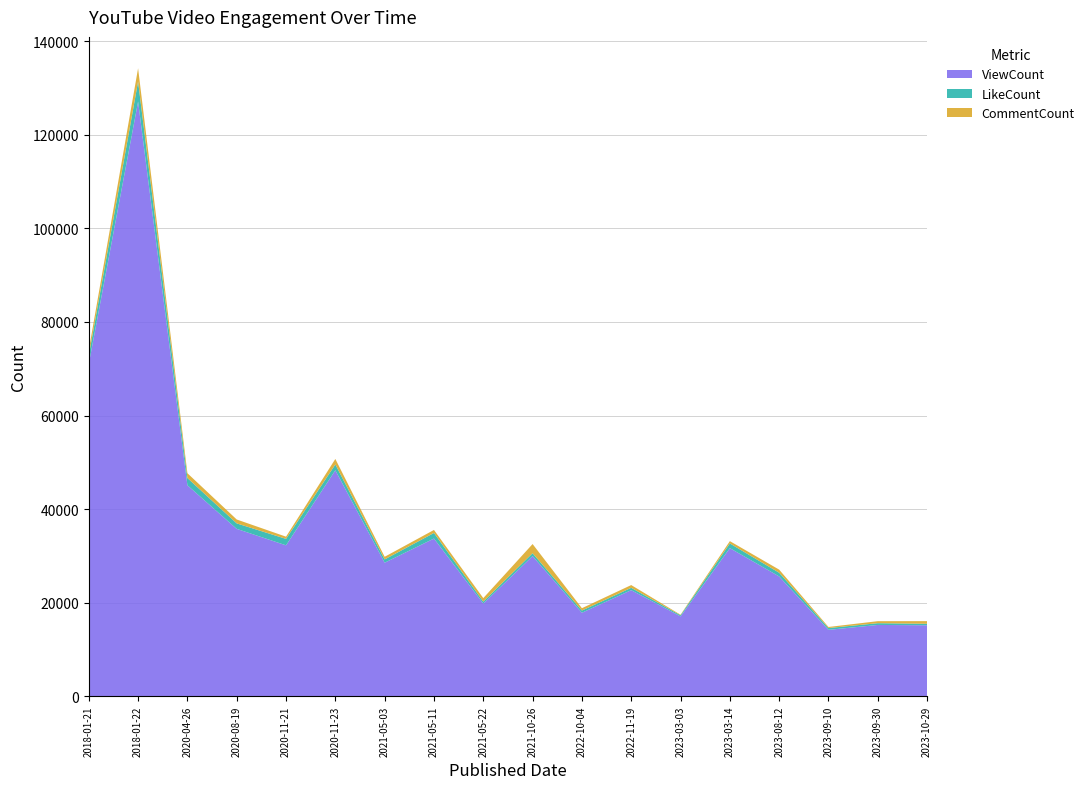

Reading left to right, list all the values displayed in this chart.

ViewCount: 2018-01-21=70996	2018-01-22=127104	2020-04-26=45095	2020-08-19=35771	2020-11-21=32255	2020-11-23=48297	2021-05-03=28542	2021-05-11=33704	2021-05-22=19818	2021-10-26=29953	2022-10-04=17840	2022-11-19=22675	2023-03-03=17067	2023-03-14=31653	2023-08-12=25607	2023-09-10=14189	2023-09-30=15235	2023-10-29=15168
LikeCount: 2018-01-21=1790	2018-01-22=4282	2020-04-26=1550	2020-08-19=1171	2020-11-21=1377	2020-11-23=1246	2021-05-03=702	2021-05-11=1196	2021-05-22=406	2021-10-26=621	2022-10-04=470	2022-11-19=501	2023-03-03=239	2023-03-14=1003	2023-08-12=794	2023-09-10=388	2023-09-30=376	2023-10-29=317
CommentCount: 2018-01-21=1214	2018-01-22=2834	2020-04-26=1022	2020-08-19=834	2020-11-21=472	2020-11-23=1173	2021-05-03=562	2021-05-11=642	2021-05-22=747	2021-10-26=1955	2022-10-04=506	2022-11-19=584	2023-03-03=112	2023-03-14=496	2023-08-12=660	2023-09-10=224	2023-09-30=429	2023-10-29=565